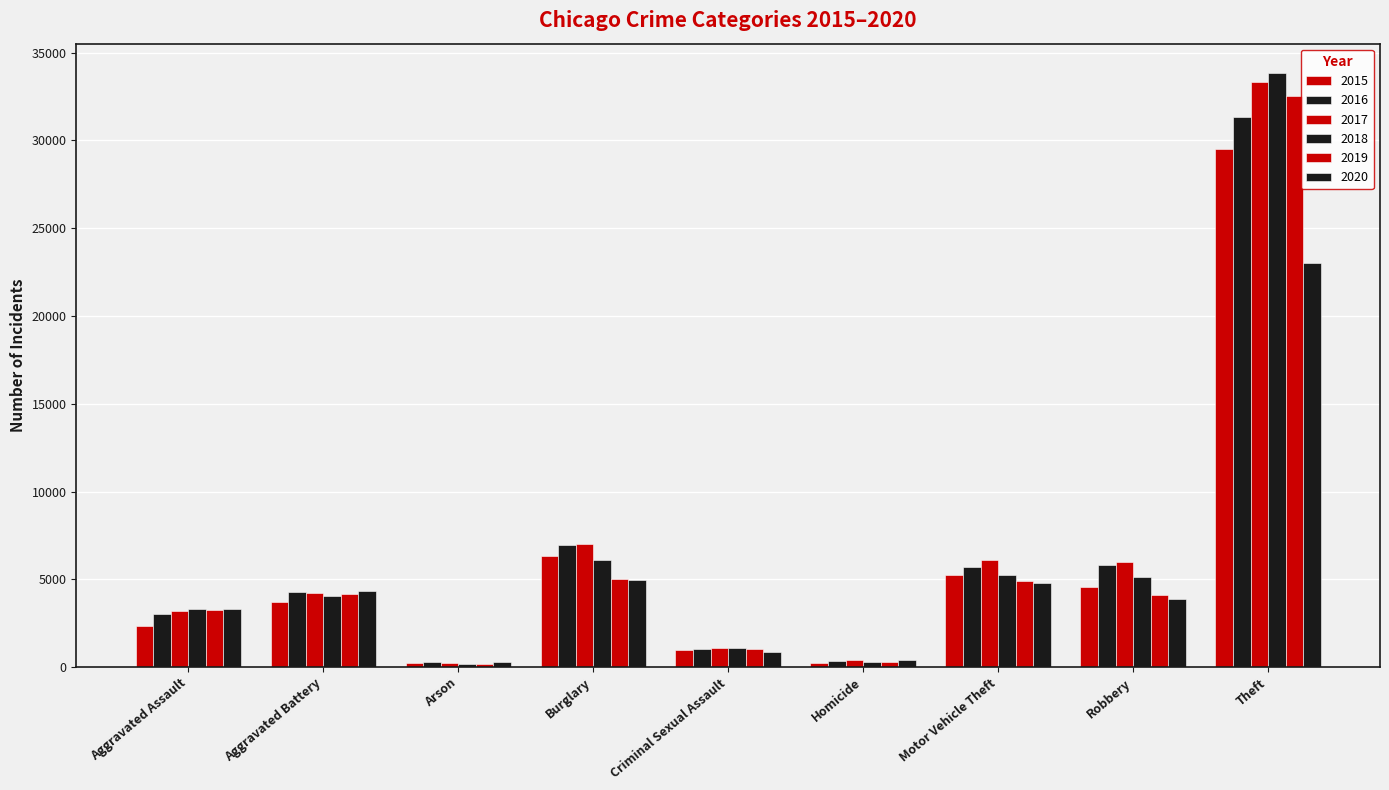

What is the difference between the maximum and minimum values in the 2019 series?

32315